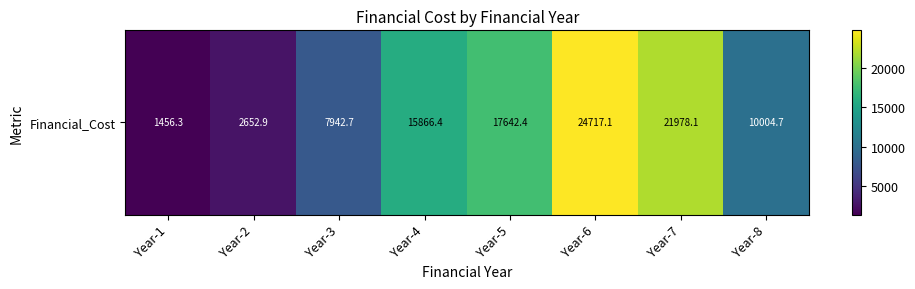

What is the change in value from Year-1 to Year-3?

+6486.4